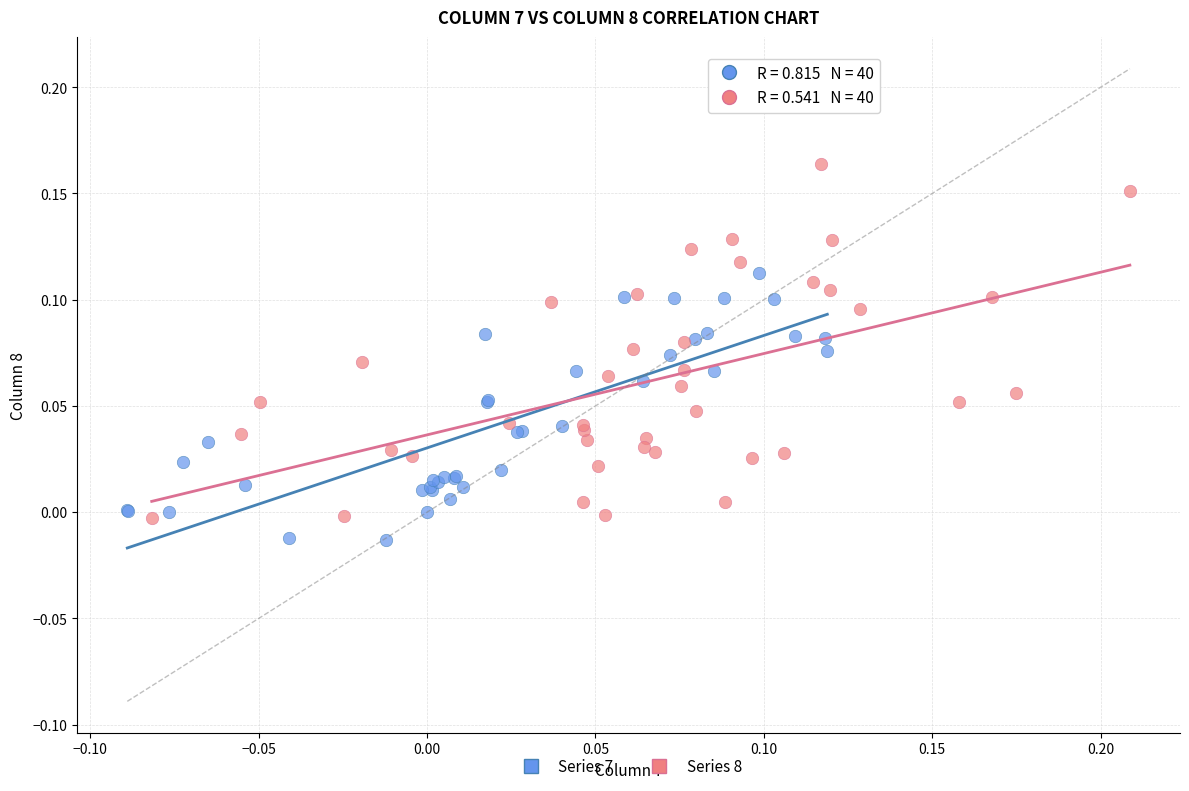

Which series has the widest spread of Y values?

Series 8